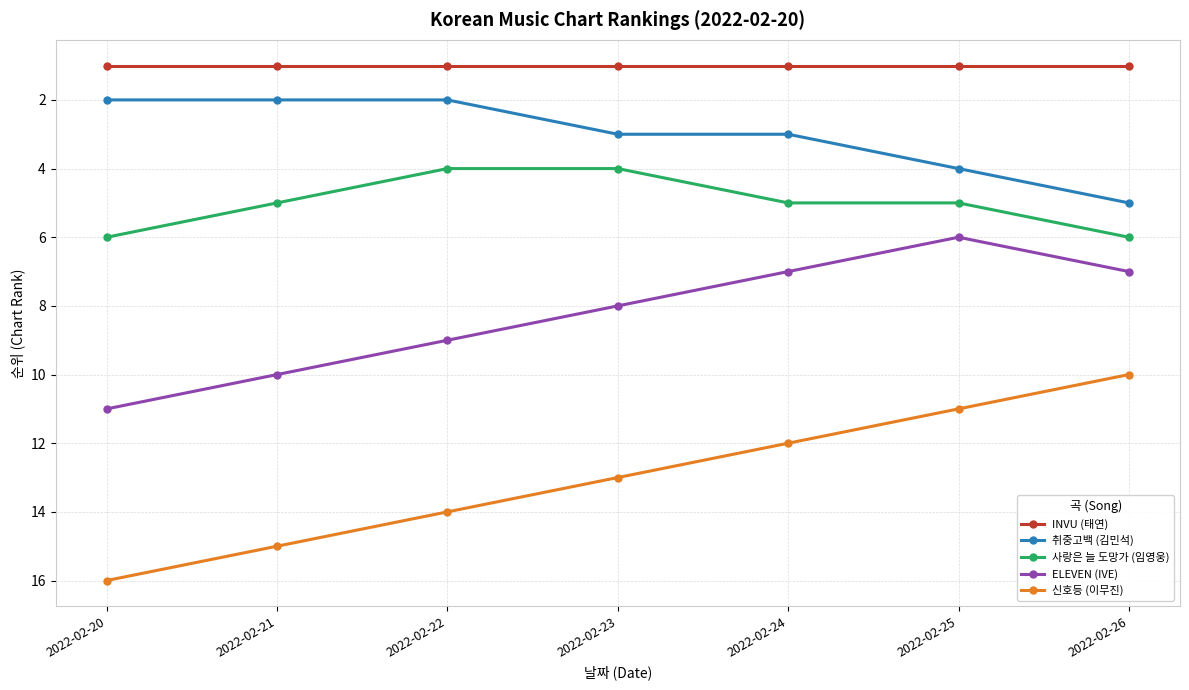

Is it true that INVU (태연) equals 1 at 2022-02-24?

True